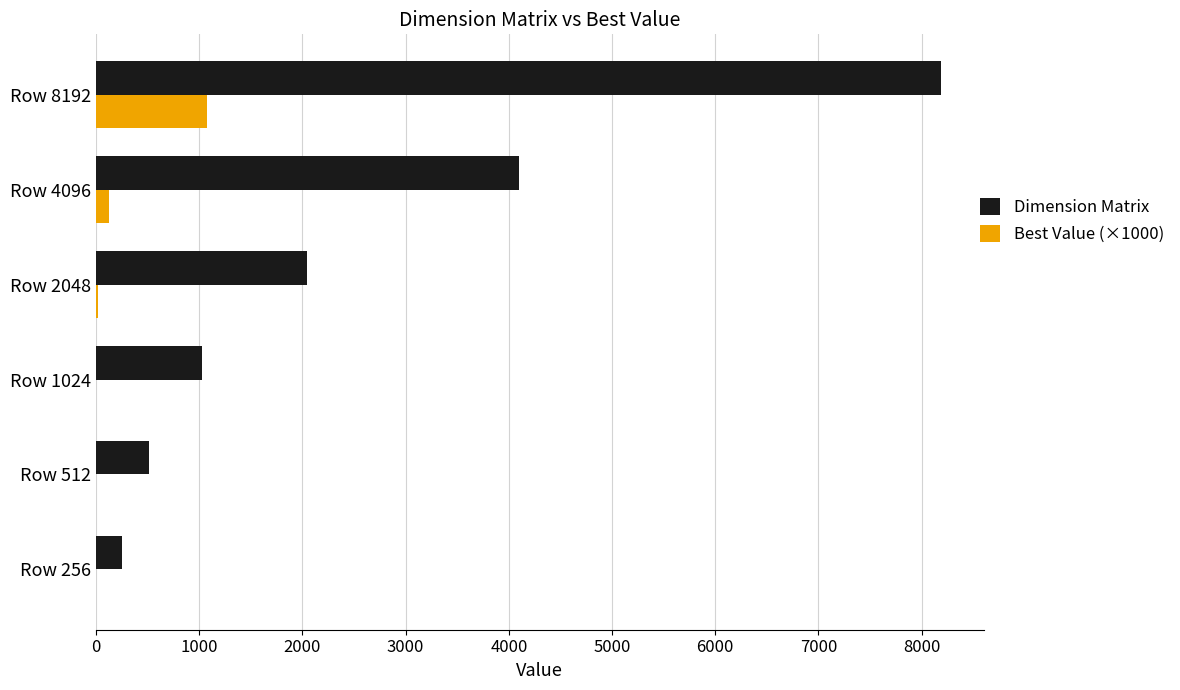

The Dimension Matrix series shows 8192.0 at Row 8192. True or false?

True